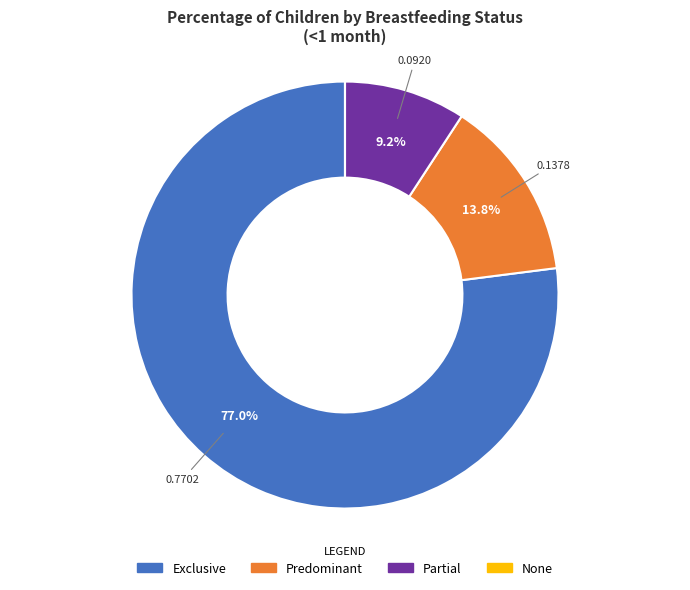

Which slice represents more than half of the pie?

Exclusive